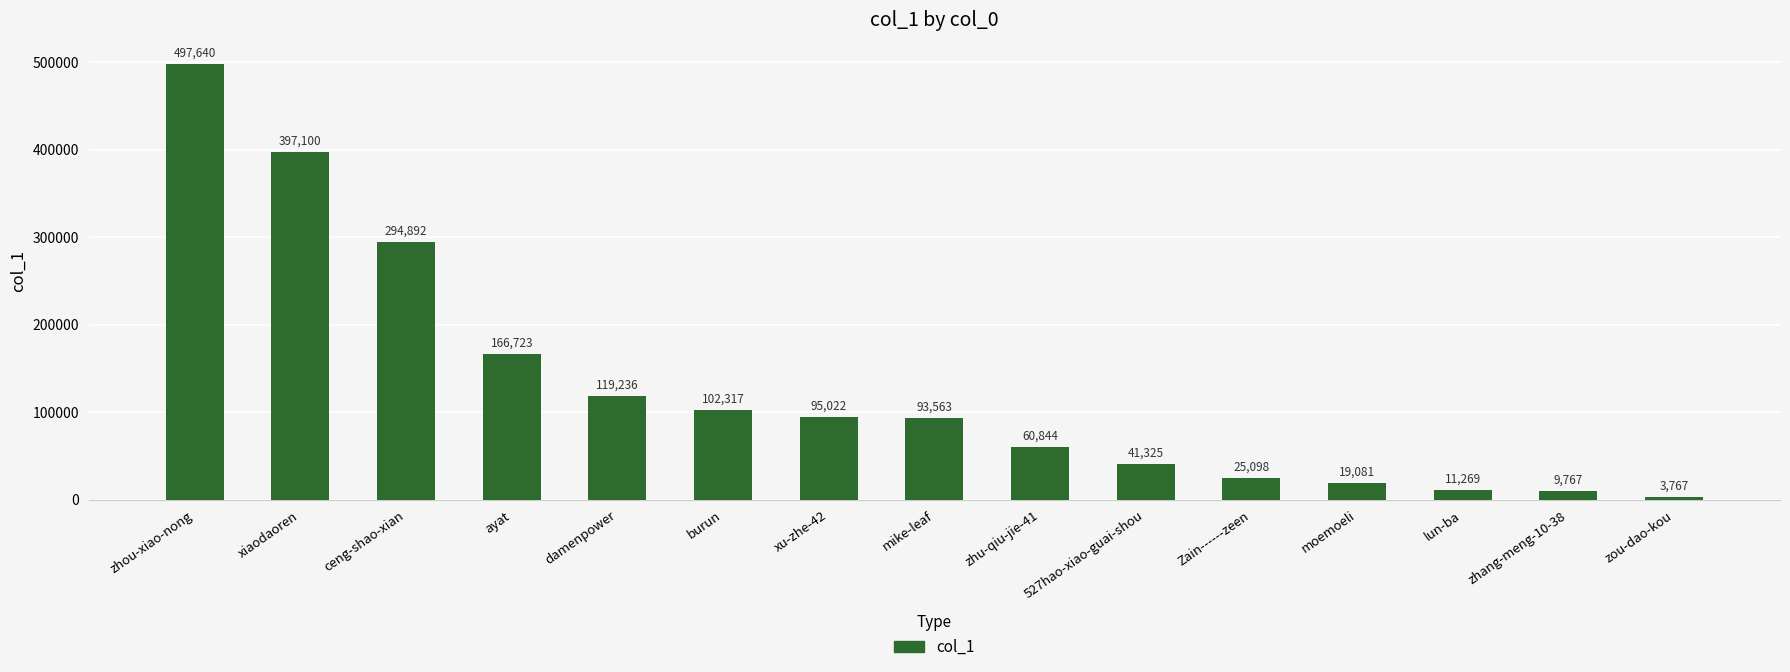

How many categories are shown in the chart?

15